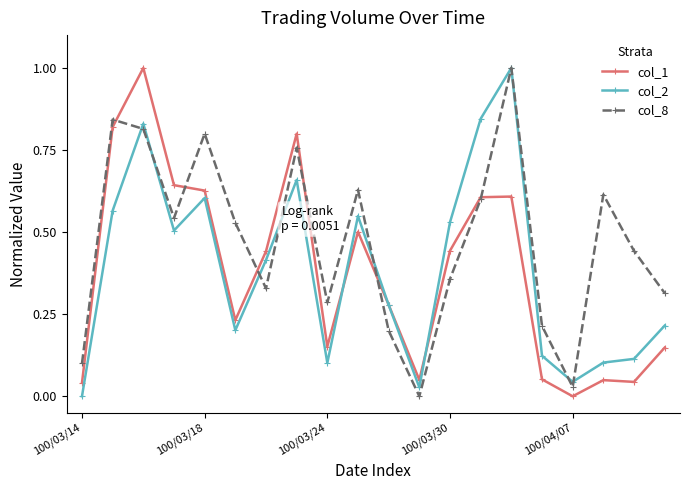

Which series has the largest total across all categories?

col_8